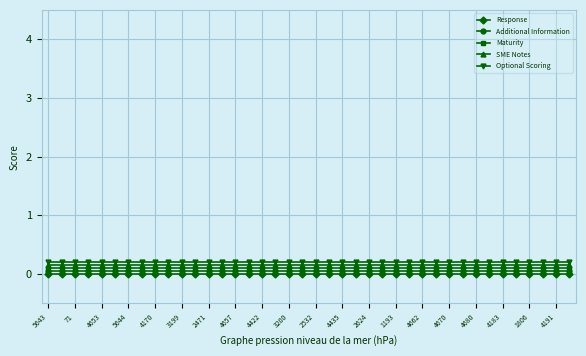

Reading left to right, list all the values displayed in this chart.

Response: 0.0	0.0	0.0	0.0	0.0	0.0	0.0	0.0	0.0	0.0	0.0	0.0	0.0	0.0	0.0	0.0	0.0	0.0	0.0	0.0	0.0	0.0	0.0	0.0	0.0	0.0	0.0	0.0	0.0	0.0	0.0	0.0	0.0	0.0	0.0	0.0	0.0	0.0	0.0	0.0
Additional Information: 0.1	0.1	0.1	0.1	0.1	0.1	0.1	0.1	0.1	0.1	0.1	0.1	0.1	0.1	0.1	0.1	0.1	0.1	0.1	0.1	0.1	0.1	0.1	0.1	0.1	0.1	0.1	0.1	0.1	0.1	0.1	0.1	0.1	0.1	0.1	0.1	0.1	0.1	0.1	0.1
Maturity: 0.1	0.1	0.1	0.1	0.1	0.1	0.1	0.1	0.1	0.1	0.1	0.1	0.1	0.1	0.1	0.1	0.1	0.1	0.1	0.1	0.1	0.1	0.1	0.1	0.1	0.1	0.1	0.1	0.1	0.1	0.1	0.1	0.1	0.1	0.1	0.1	0.1	0.1	0.1	0.1
SME Notes: 0.2	0.2	0.2	0.2	0.2	0.2	0.2	0.2	0.2	0.2	0.2	0.2	0.2	0.2	0.2	0.2	0.2	0.2	0.2	0.2	0.2	0.2	0.2	0.2	0.2	0.2	0.2	0.2	0.2	0.2	0.2	0.2	0.2	0.2	0.2	0.2	0.2	0.2	0.2	0.2
Optional Scoring: 0.2	0.2	0.2	0.2	0.2	0.2	0.2	0.2	0.2	0.2	0.2	0.2	0.2	0.2	0.2	0.2	0.2	0.2	0.2	0.2	0.2	0.2	0.2	0.2	0.2	0.2	0.2	0.2	0.2	0.2	0.2	0.2	0.2	0.2	0.2	0.2	0.2	0.2	0.2	0.2